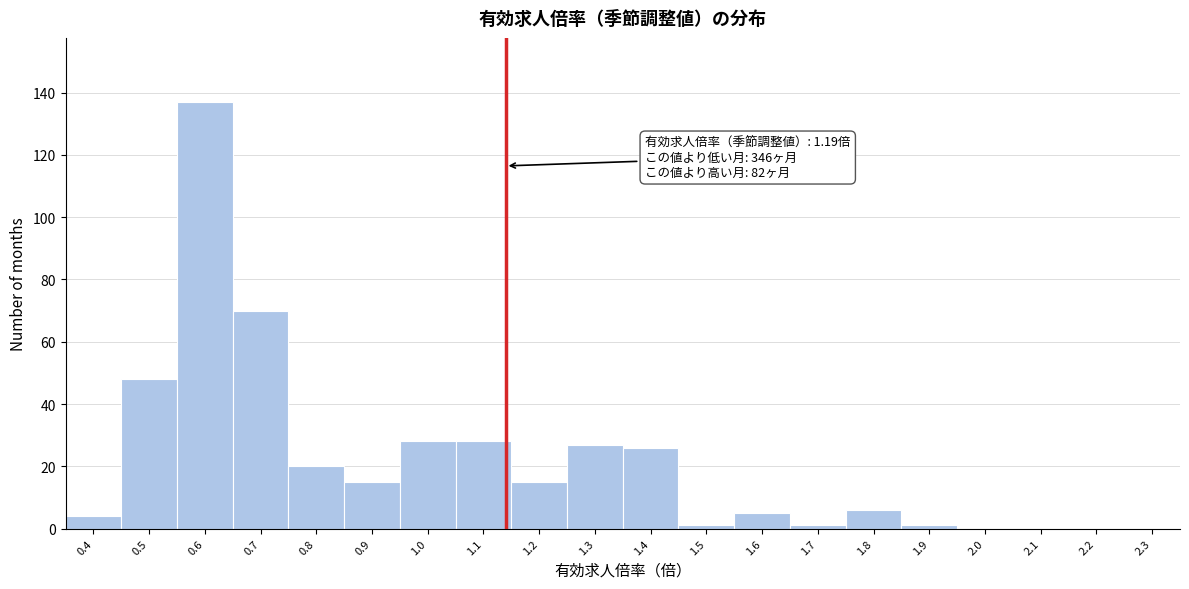

Reading left to right, what are all the values shown in this chart?

0.4=4	0.5=48	0.6=137	0.7=70	0.8=20	0.9=15	1.0=28	1.1=28	1.2=15	1.3=27	1.4=26	1.5=1	1.6=5	1.7=1	1.8=6	1.9=1	2.0=0	2.1=0	2.2=0	2.3=0